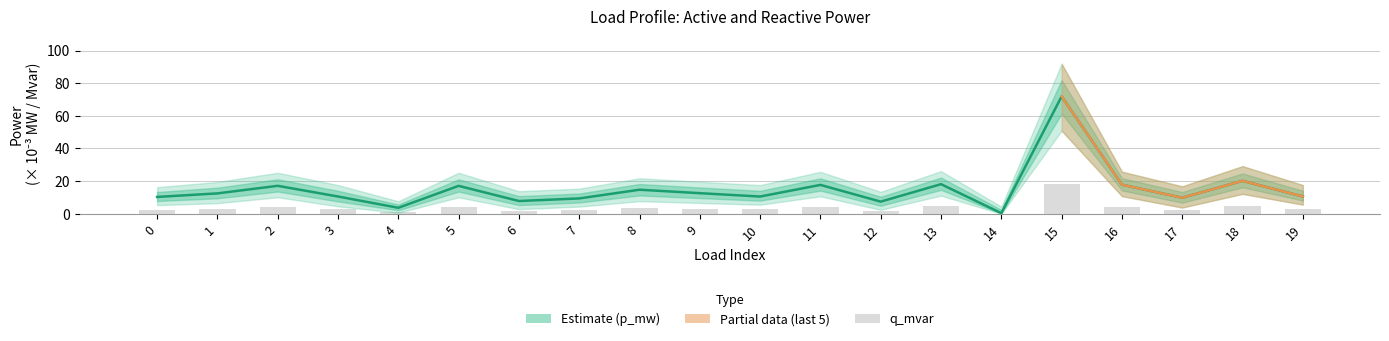

Which category has the highest value in the p_mw series?

15